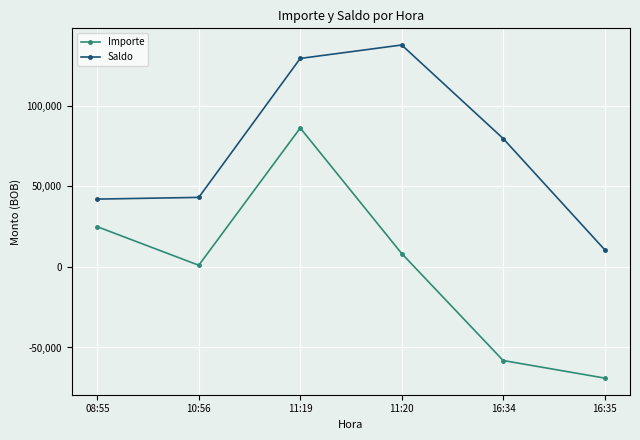

Reading right to left, extract all data points from this chart.

Importe: -69000.0	-58100.0	8346.2	86304.2	1054.9	25000.0
Saldo: 10759.0	79759.0	137859.0	129512.8	43208.6	42153.7